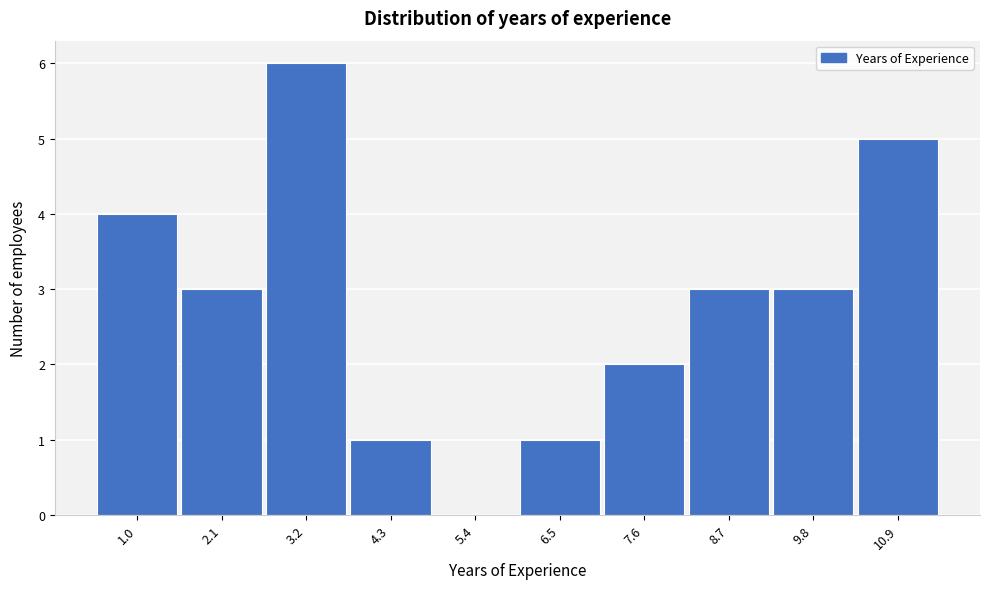

Reading right to left, extract all data points from this chart.

10.9=5	9.8=3	8.7=3	7.6=2	6.5=1	5.4=0	4.3=1	3.2=6	2.1=3	1.0=4